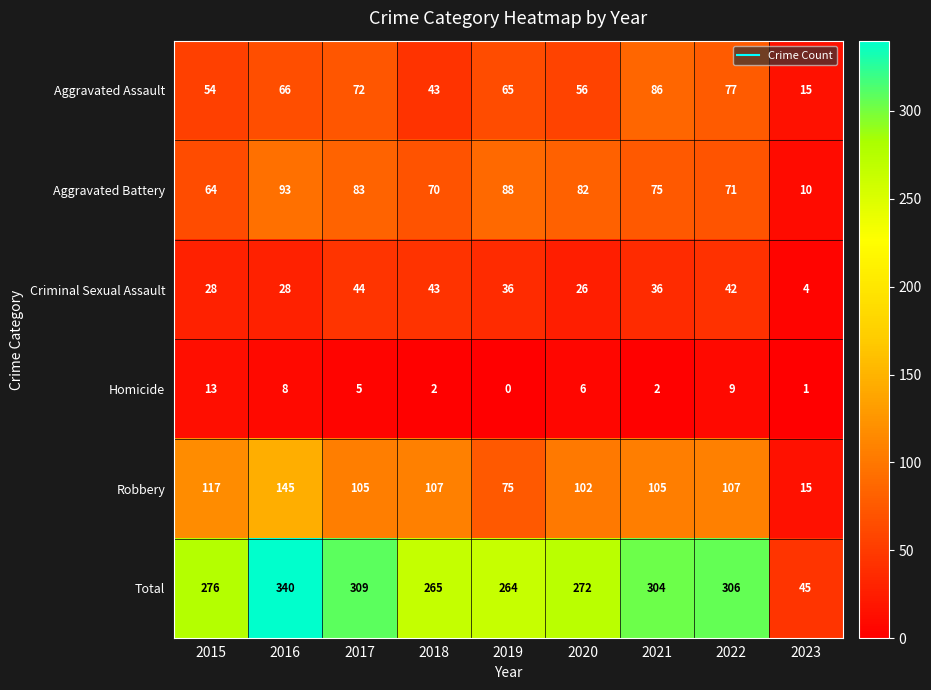

What is the difference between the second highest and minimum values in the Aggravated Battery series?

78